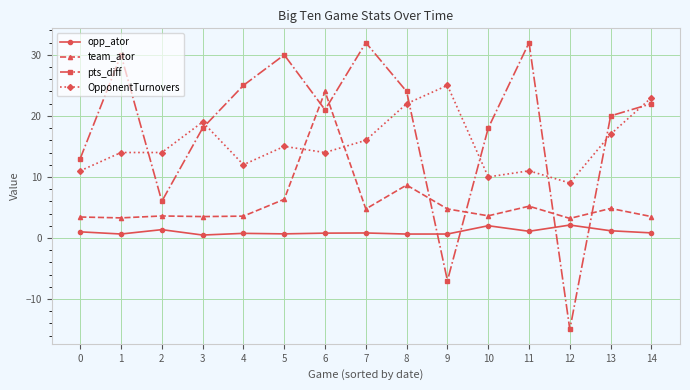

Which series has the largest total across all categories?

pts_diff